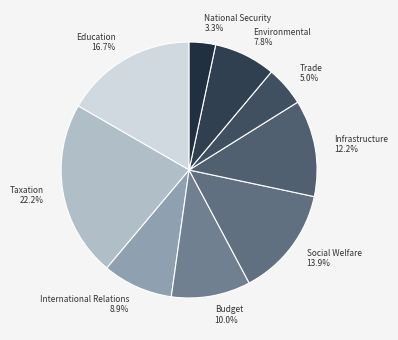

Is it true that National Security is 3% of the pie?

True